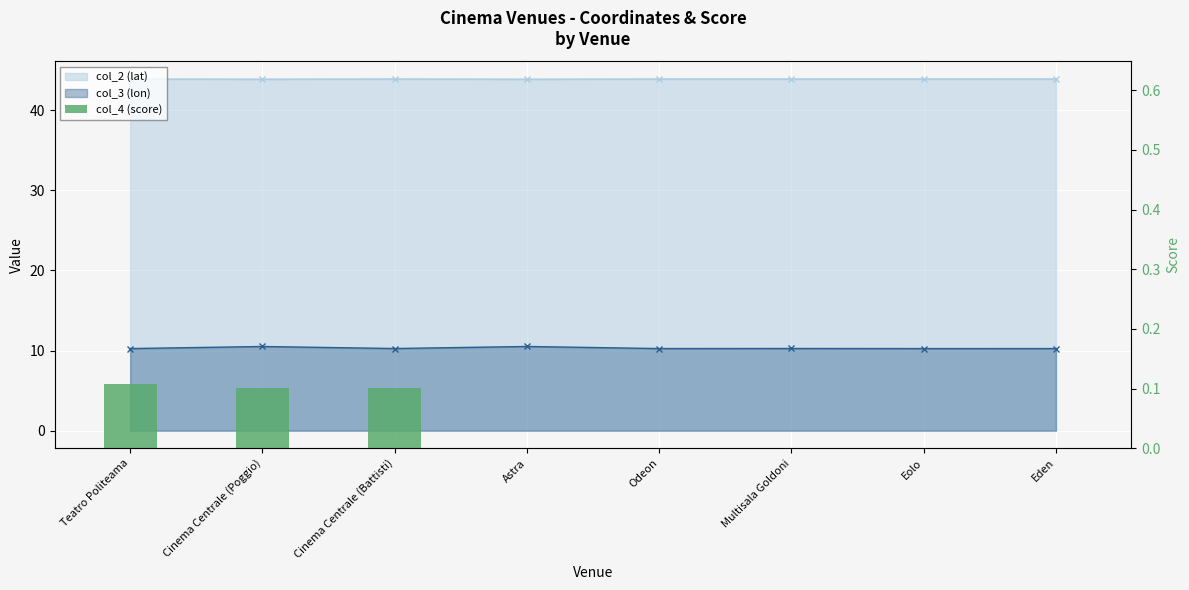

Rank the categories by value from highest to lowest.

Teatro Politeama, Cinema Centrale (Poggio), Cinema Centrale (Battisti), Astra, Odeon, Multisala Goldoni, Eolo, Eden